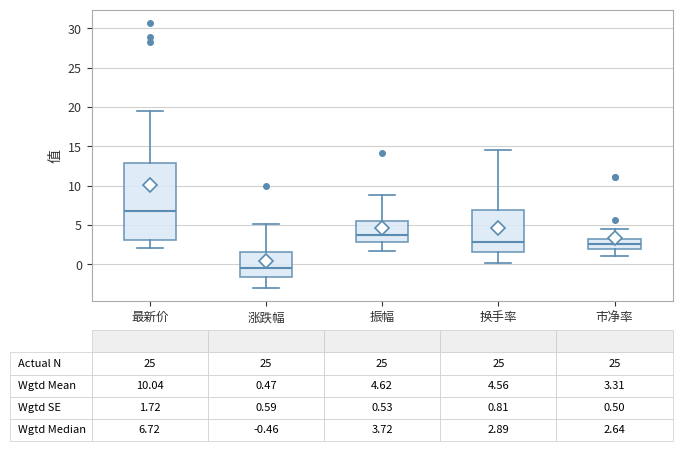

Comparing the boxes themselves (not the whiskers), which one is the tallest?

最新价